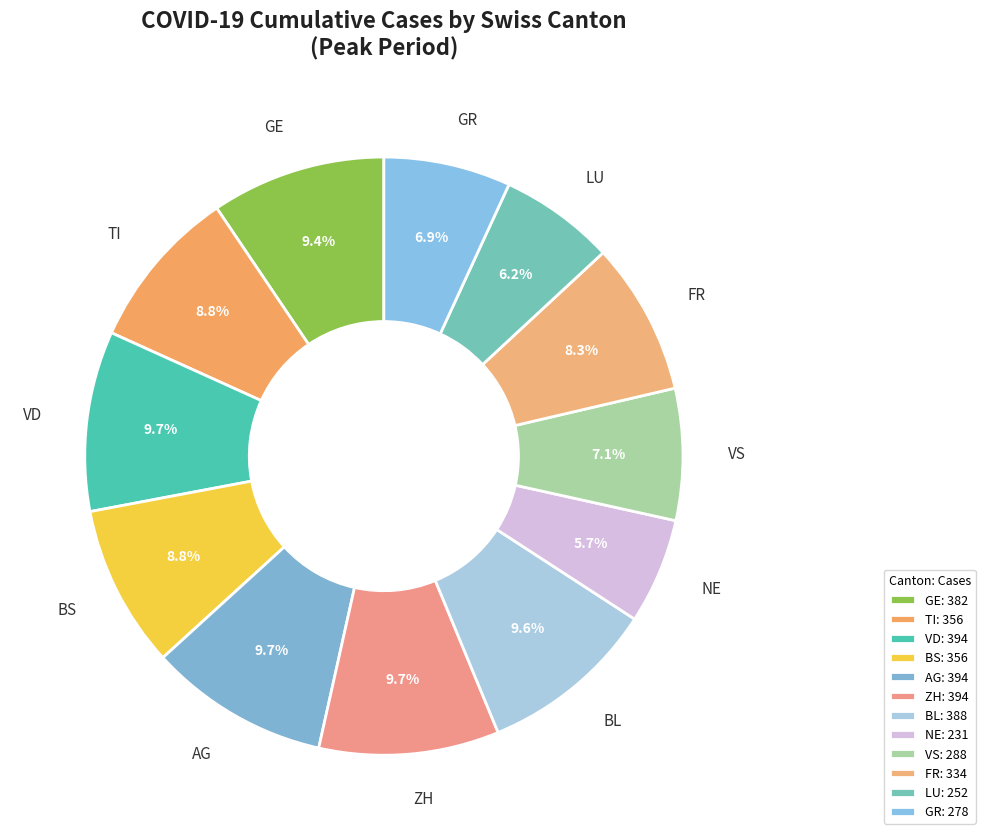

Does BL account for over 50% of the chart?

No